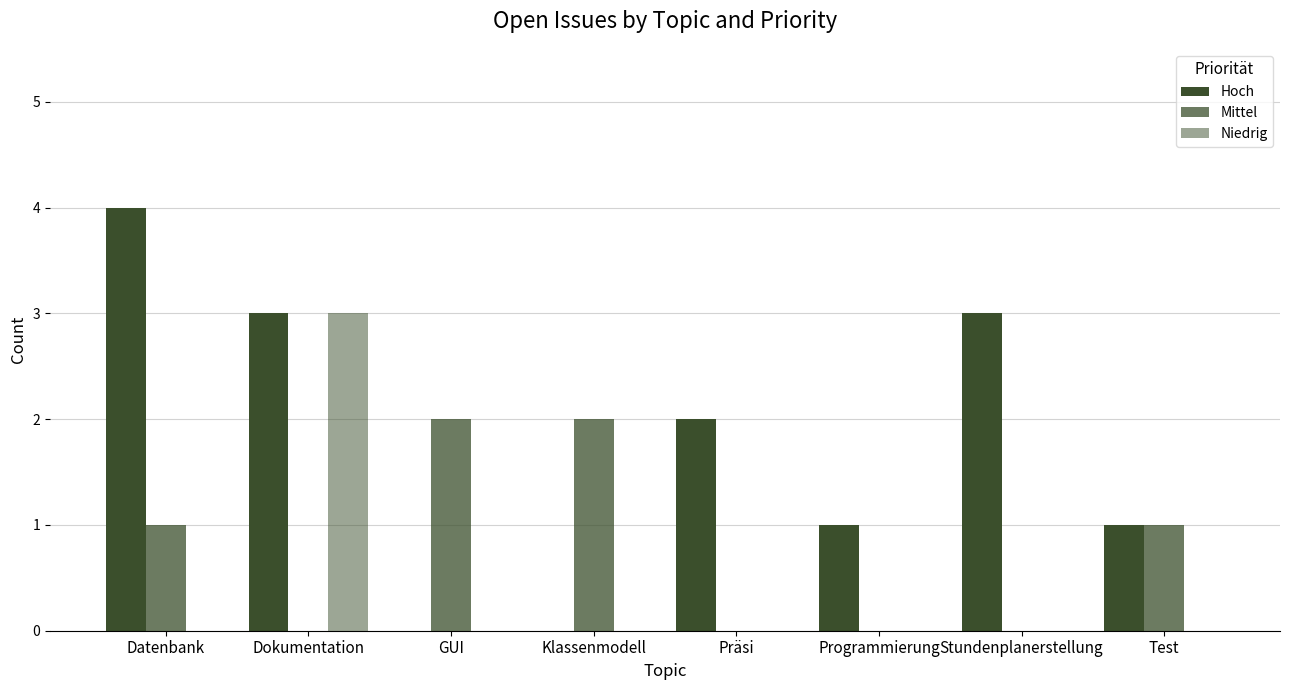

At Test, list the series in order from largest to smallest.

Hoch, Mittel, Niedrig